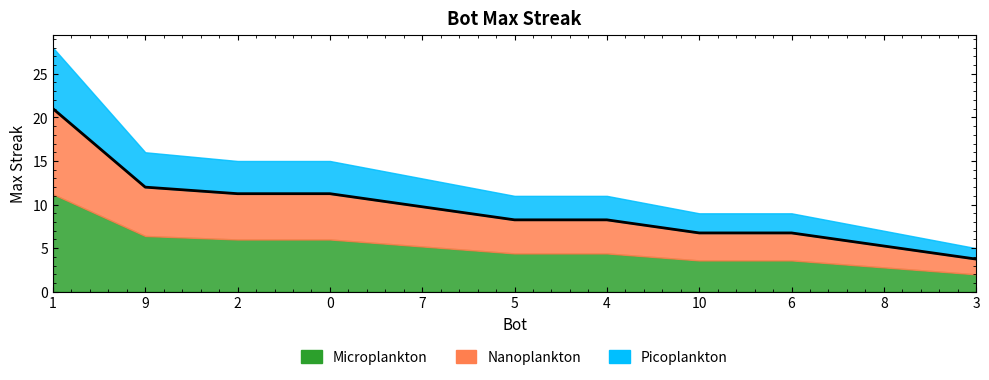

At which category does the chart reach its peak across all series?

1